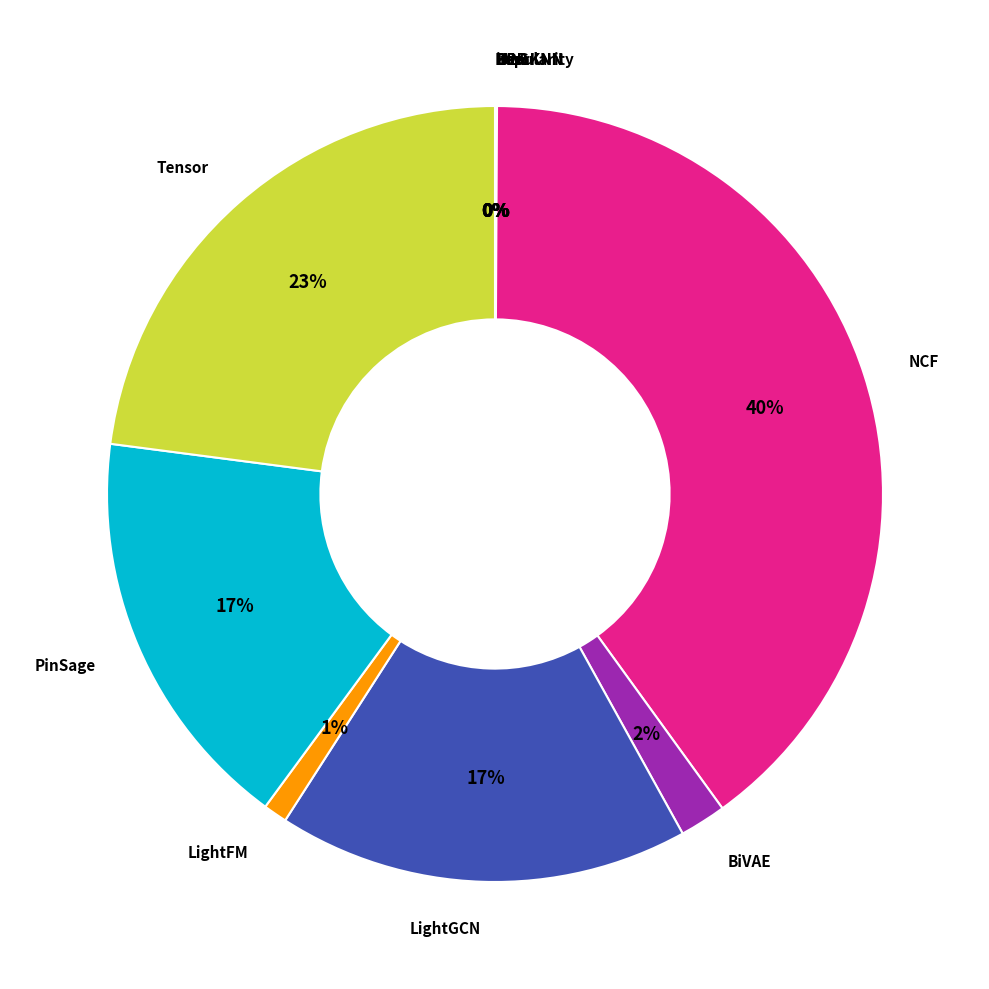

To the nearest percent, what is the difference between the largest and smallest slice percentages?

40%